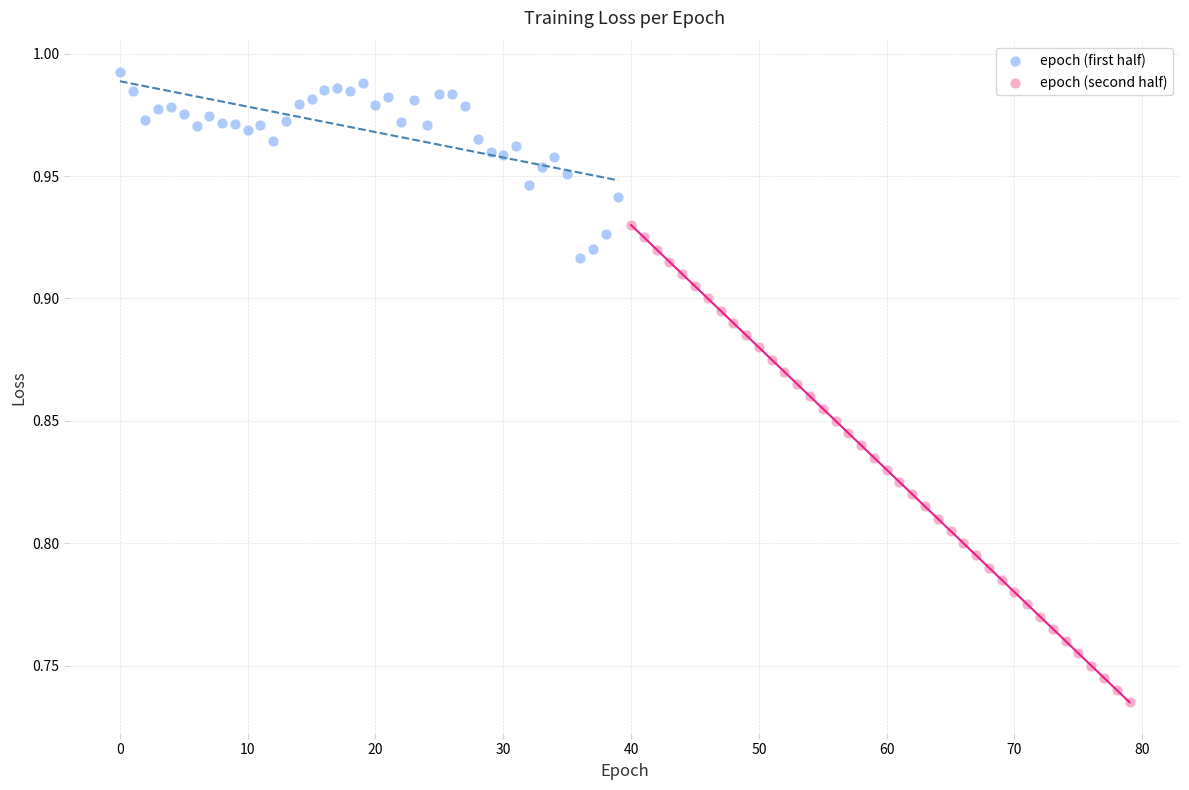

Which series has the widest spread of Y values?

epoch (second half)